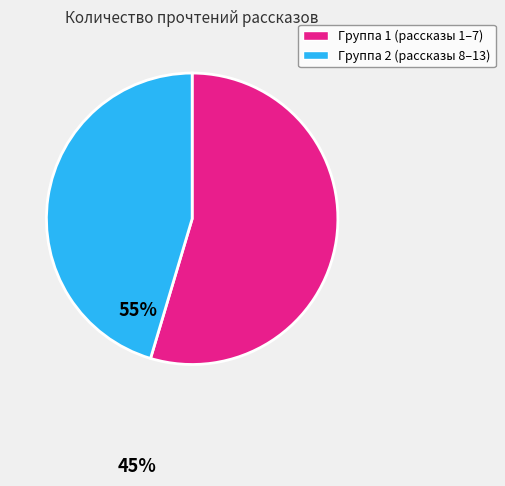

Is there any slice that represents more than half of the pie?

Yes